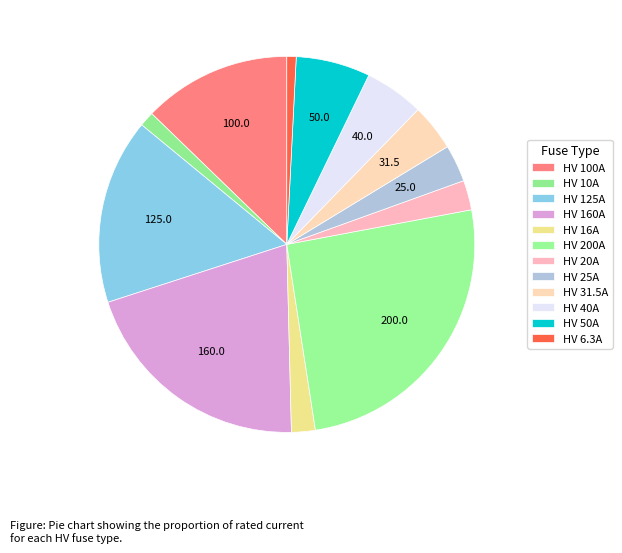

Combined, what portion of the pie is HV 31.5A and HV 160A?

24.4%